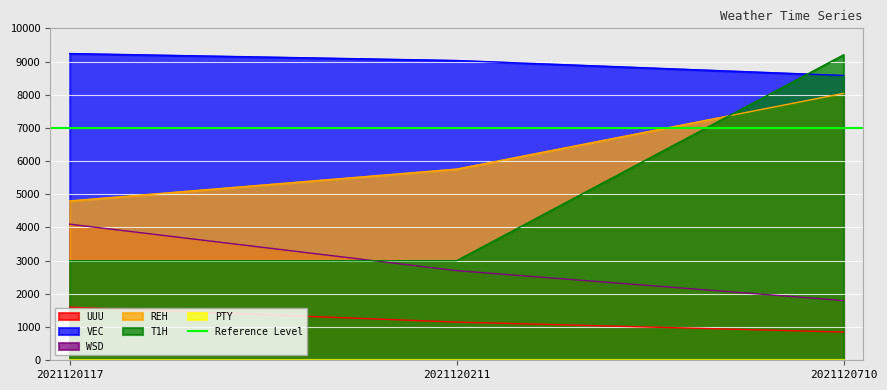

At which category is the sum across all series the highest?

2021120710